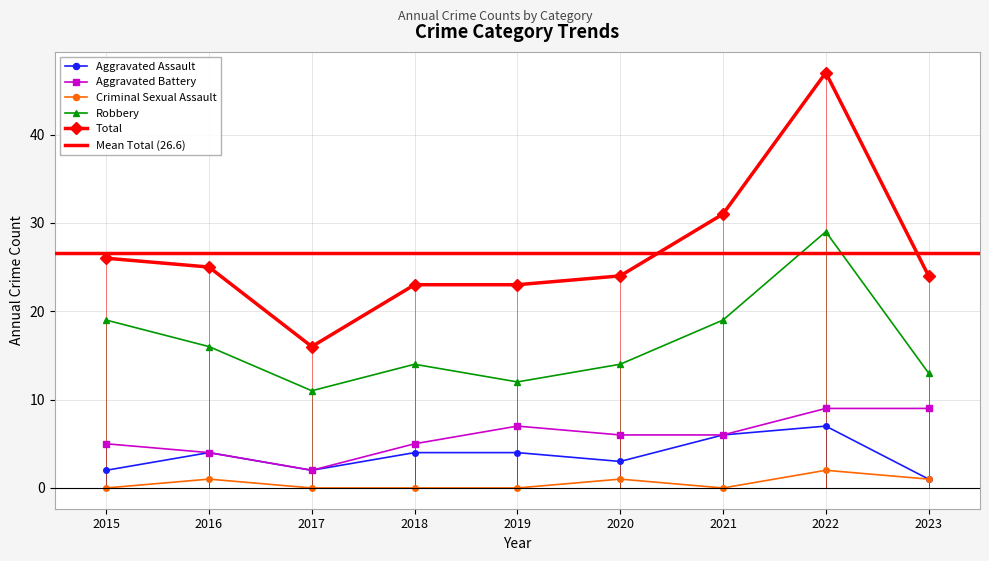

What is the value of the Aggravated Battery point at the 5th from the left?

7